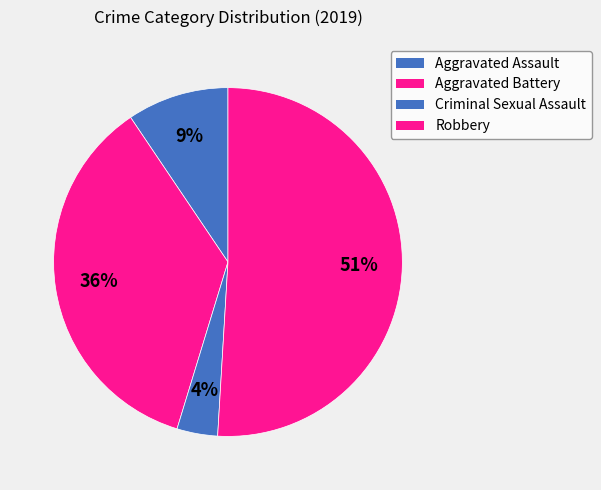

What percentage is the Aggravated Assault slice, to the nearest percent?

9%